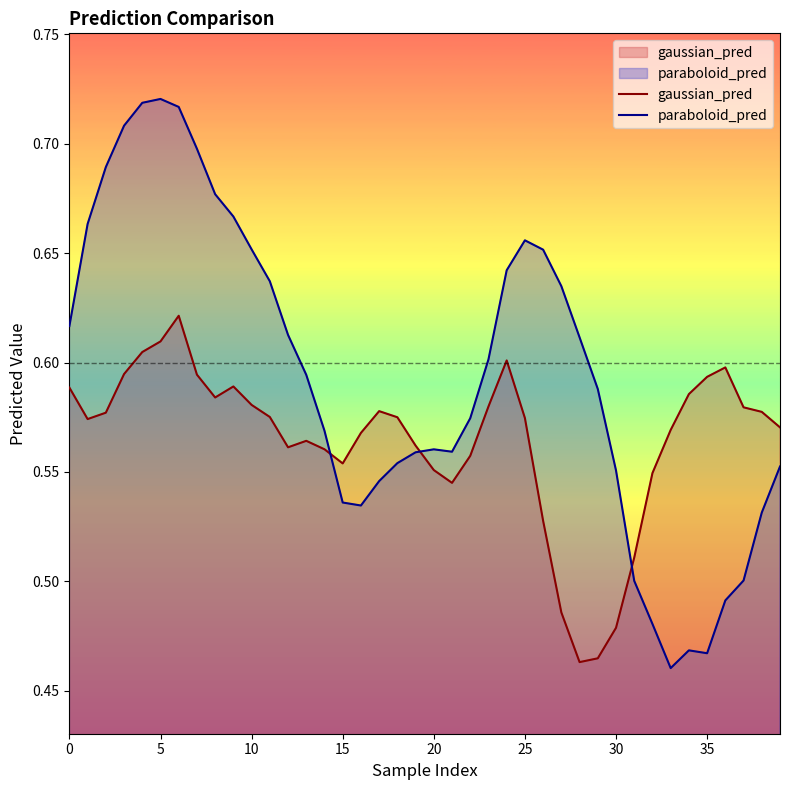

Rank the series by their average value, from highest to lowest.

paraboloid_pred, gaussian_pred